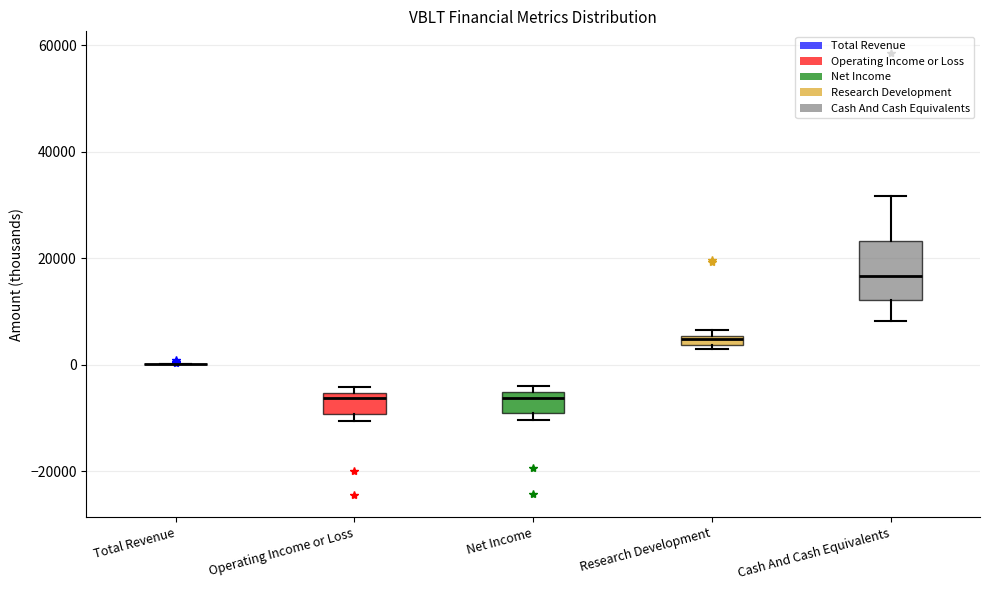

Which box is the tallest, from its lower edge to its upper edge?

Cash And Cash Equivalents